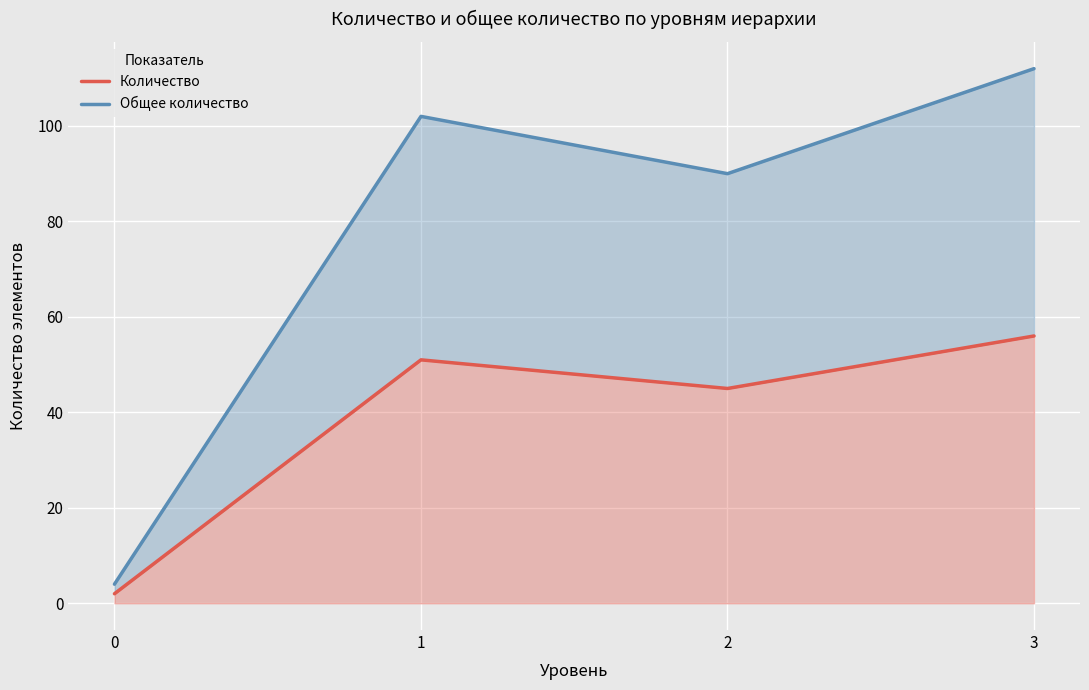

At how many categories does at least one series exceed 96?

2